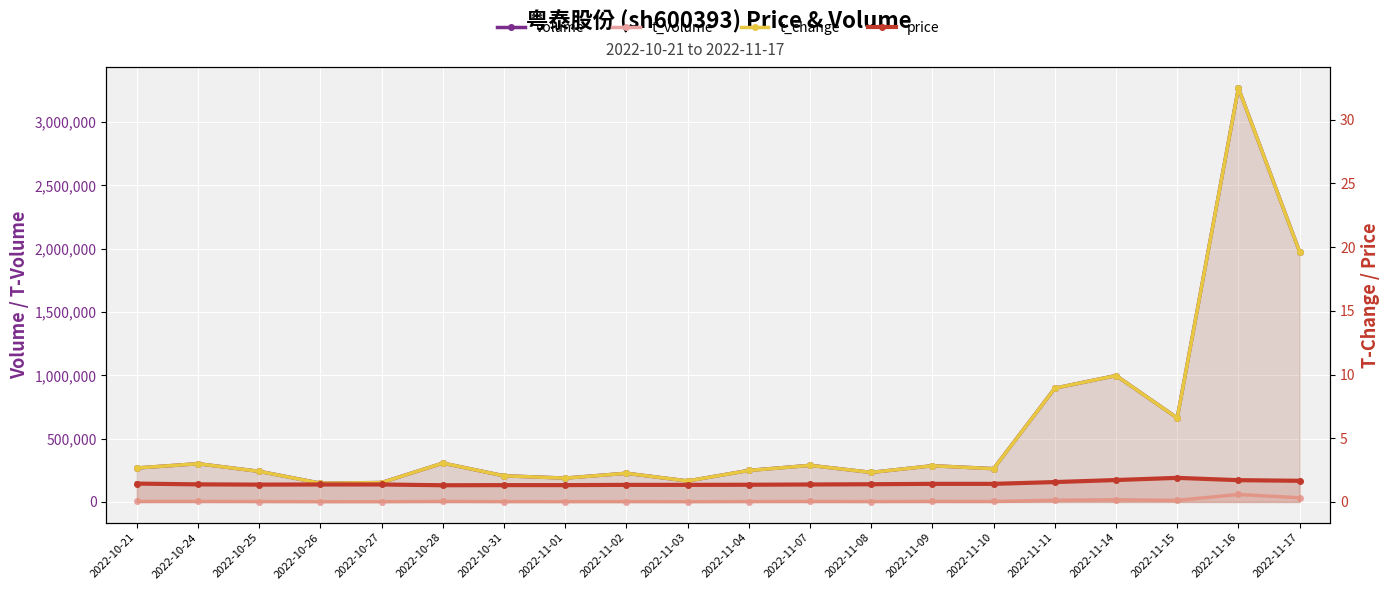

True or false: volume has a value of 1719516.3 at 2022-11-14.

False